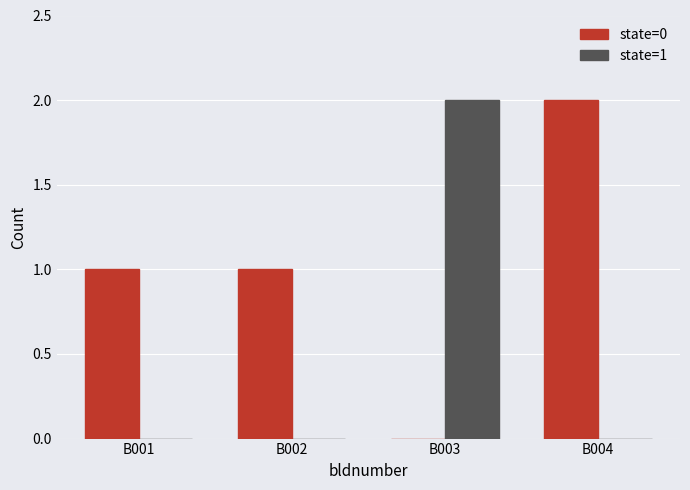

Which series changed the most between B001 and B003?

state=1